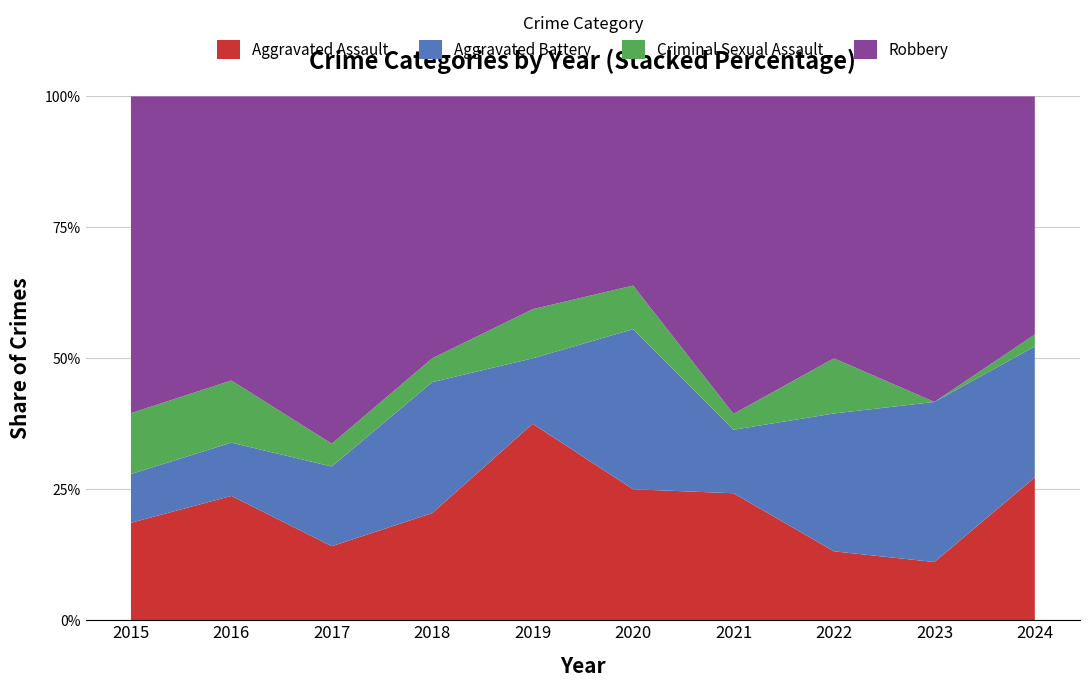

Reading right to left, transcribe all the data shown in this chart.

Aggravated Assault: 2024=12	2023=4	2022=5	2021=8	2020=9	2019=12	2018=9	2017=13	2016=14	2015=8
Aggravated Battery: 2024=11	2023=11	2022=10	2021=4	2020=11	2019=4	2018=11	2017=14	2016=6	2015=4
Criminal Sexual Assault: 2024=1	2023=0	2022=4	2021=1	2020=3	2019=3	2018=2	2017=4	2016=7	2015=5
Robbery: 2024=20	2023=21	2022=19	2021=20	2020=13	2019=13	2018=22	2017=61	2016=32	2015=26